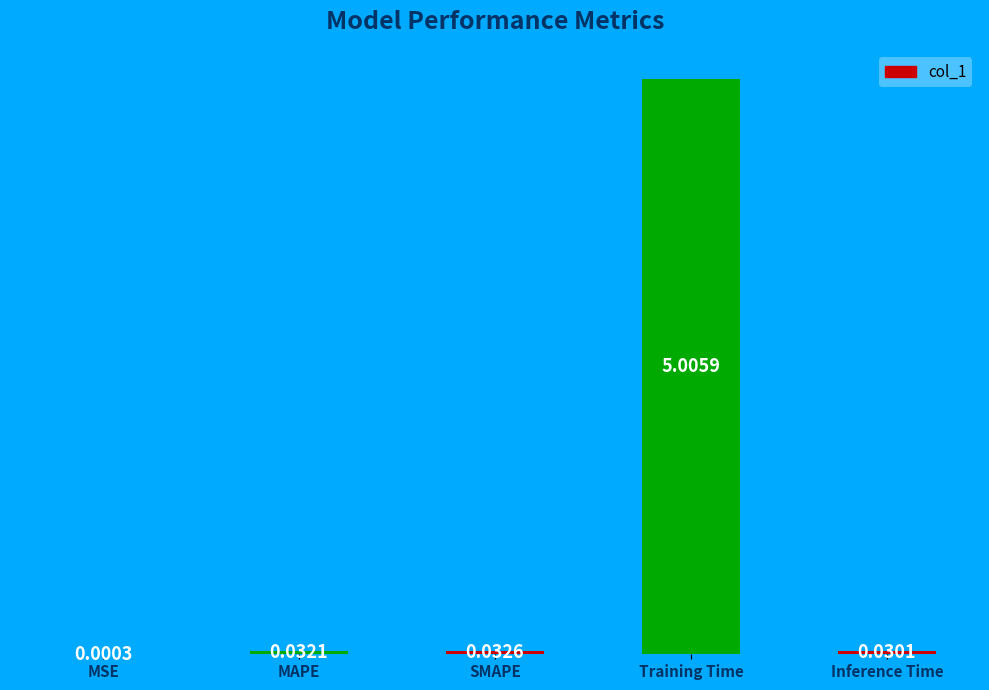

Read the value at Training Time.

5.0